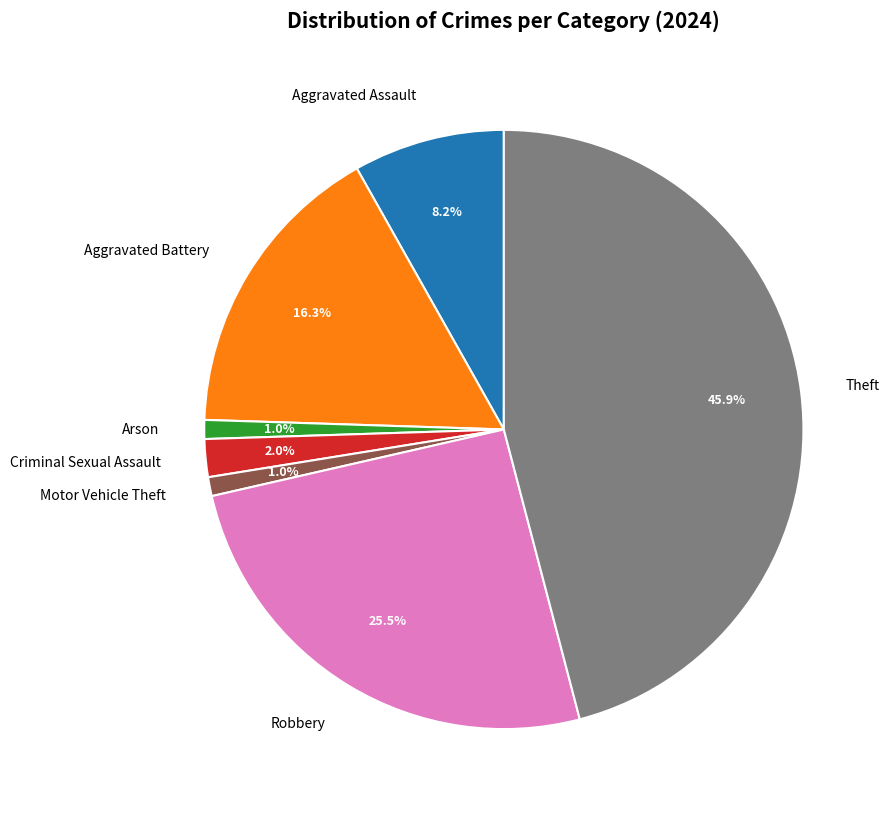

What percentage is the Motor Vehicle Theft slice, to the nearest percent?

1%